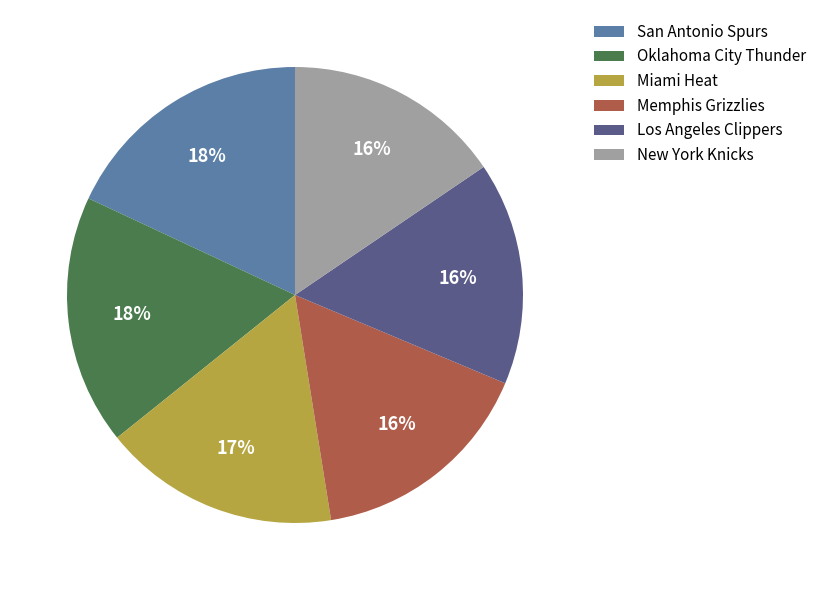

To the nearest percent, what is the average slice percentage?

17%